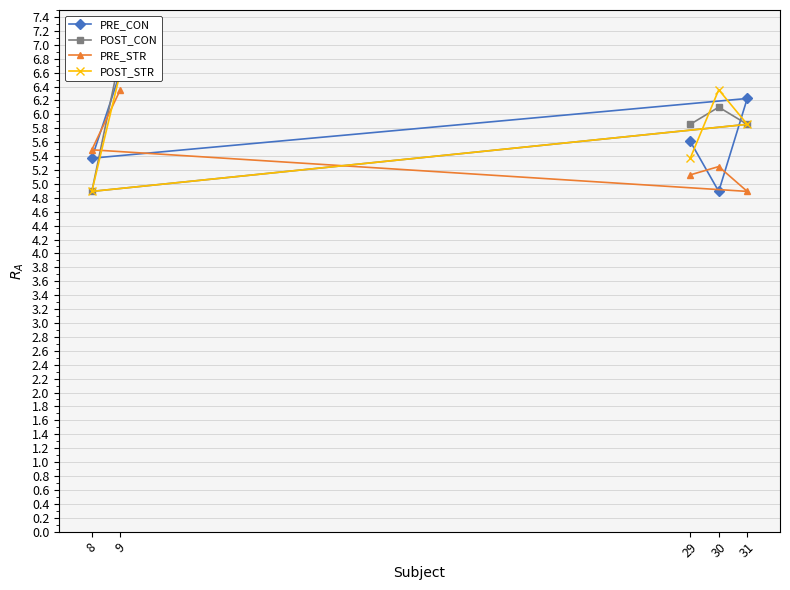

What is the total value across all series at 8?

20.6